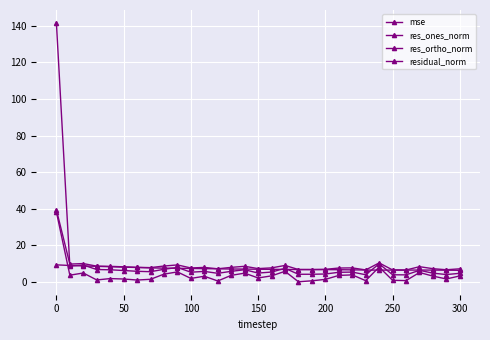

How many series are shown in this chart?

4